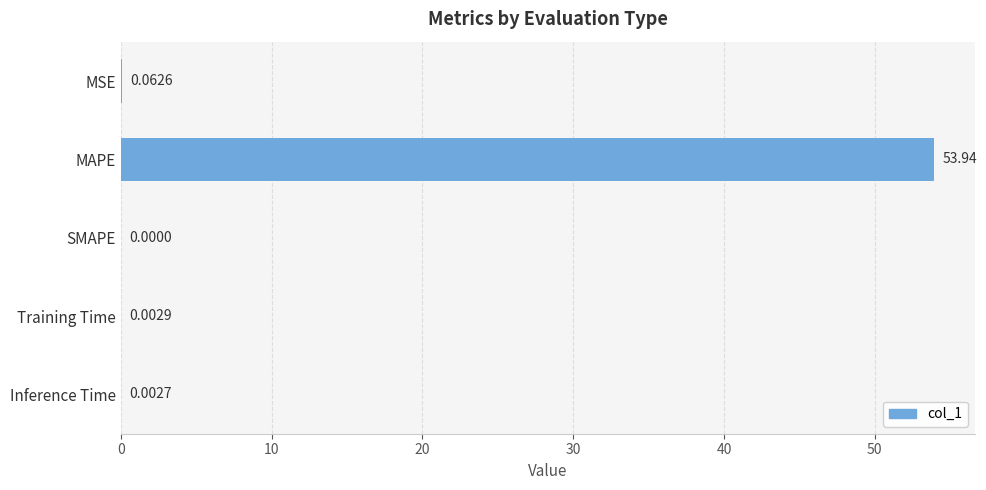

What is the sum of the values at MAPE and MSE?

54.0